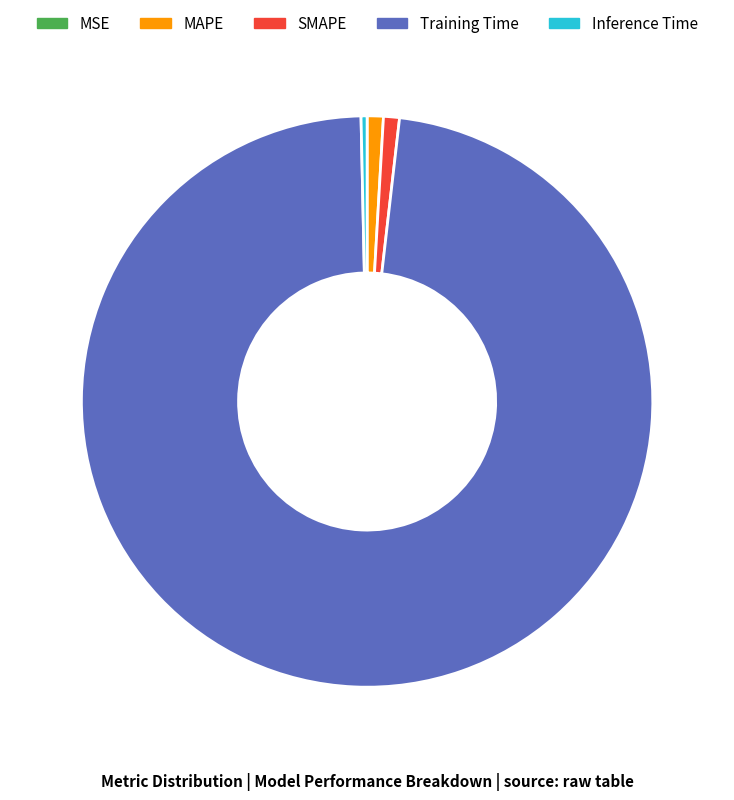

Is it true that SMAPE is 1% of the pie?

True